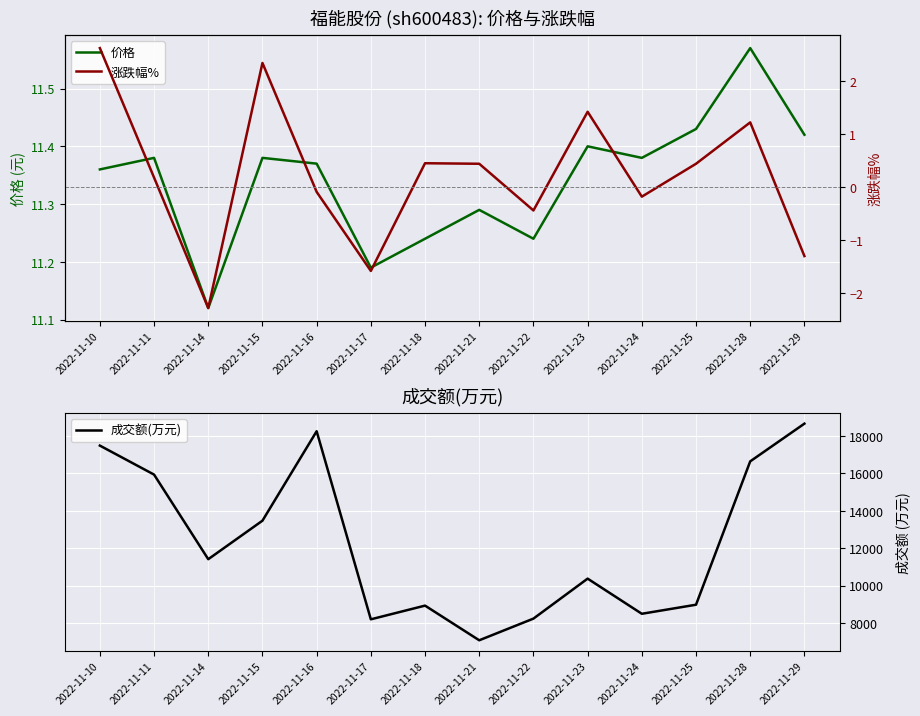

How many lines are shown in the chart?

3